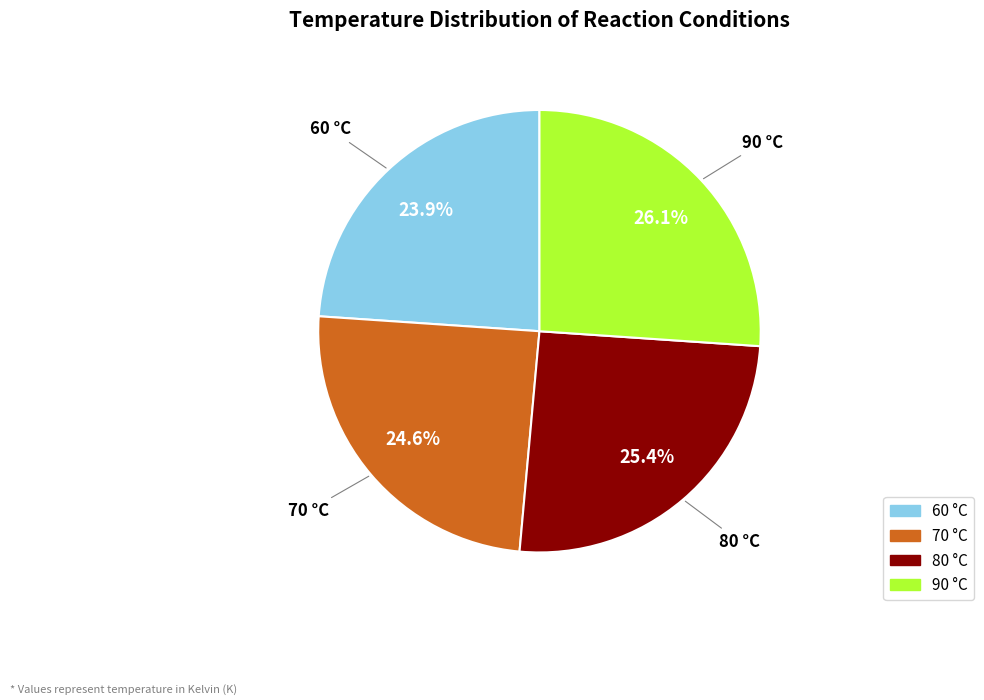

What is the largest slice in the pie chart?

90 °C